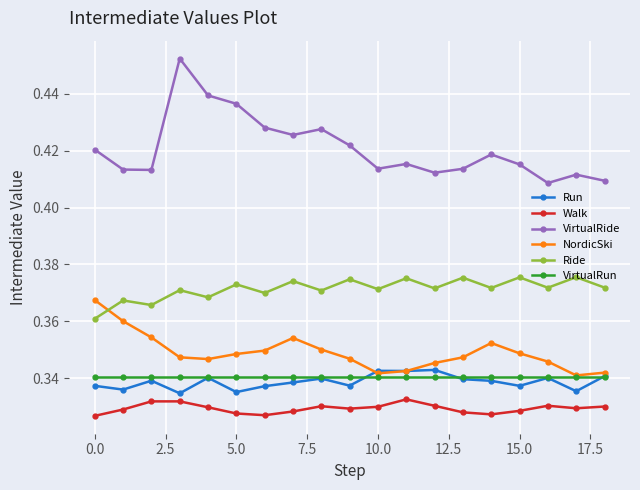

True or false: NordicSki has more than 1 points higher than both neighbors.

True